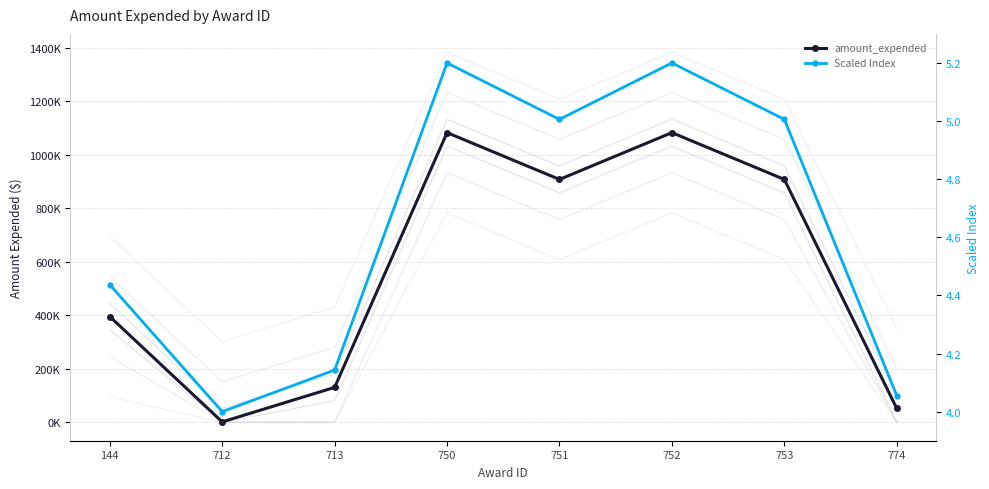

Reading right to left, list all the values displayed in this chart.

amount_expended: 51401.0	907650.0	1082613.0	907650.0	1082613.0	130277.0	1292.0	394994.0
Scaled Index: 4.1	5.0	5.2	5.0	5.2	4.1	4.0	4.4